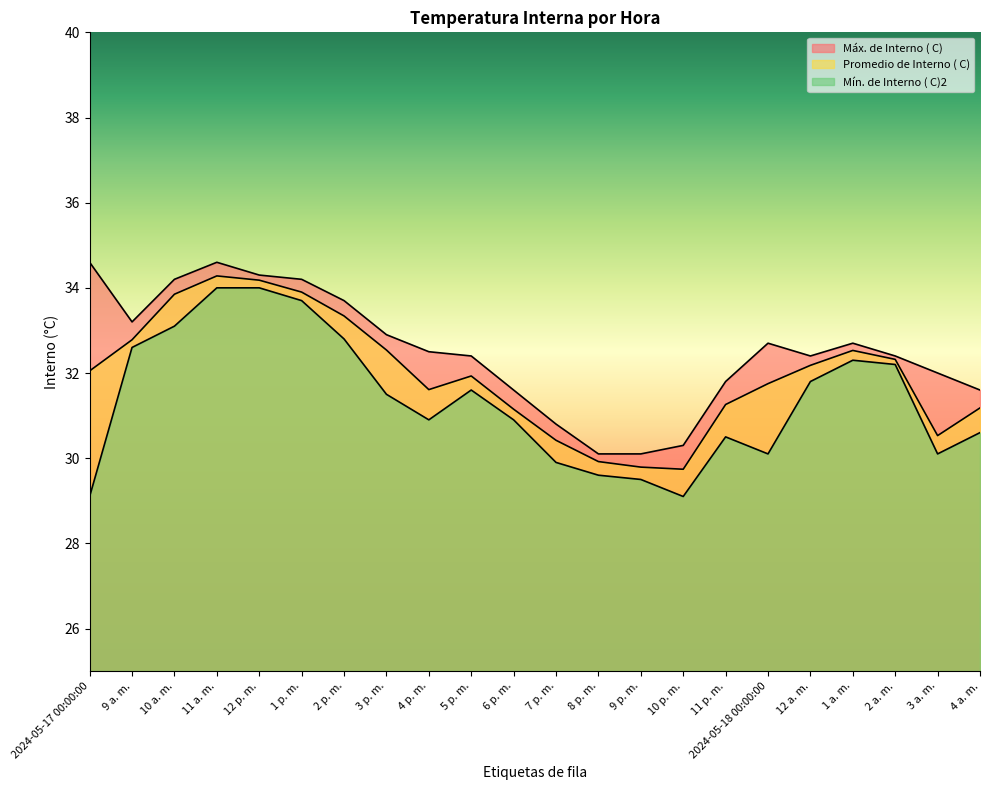

Which category has the highest value across all series?

2024-05-17 00:00:00